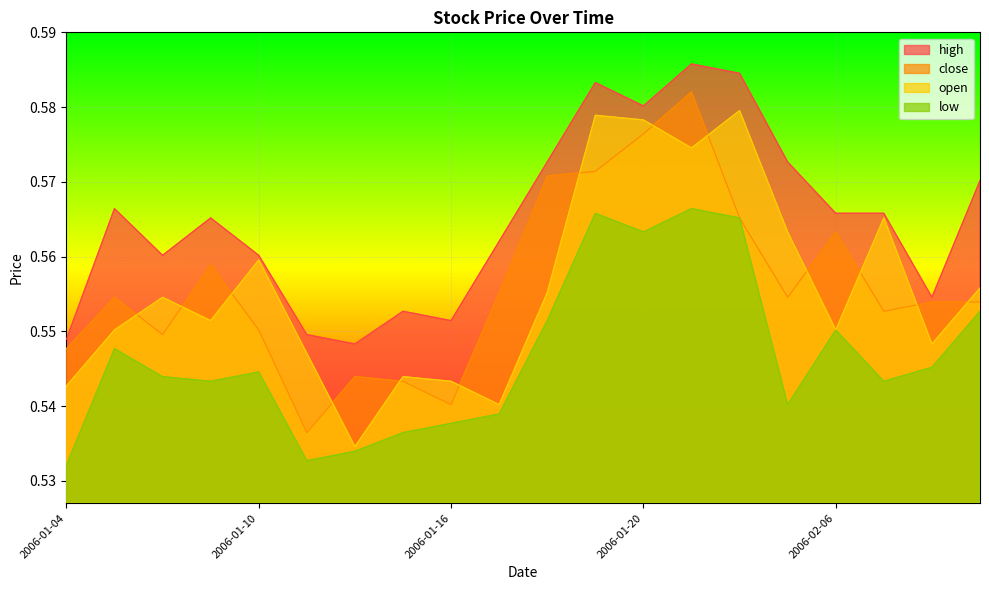

List the series in order of their peak value, lowest first.

low, open, close, high